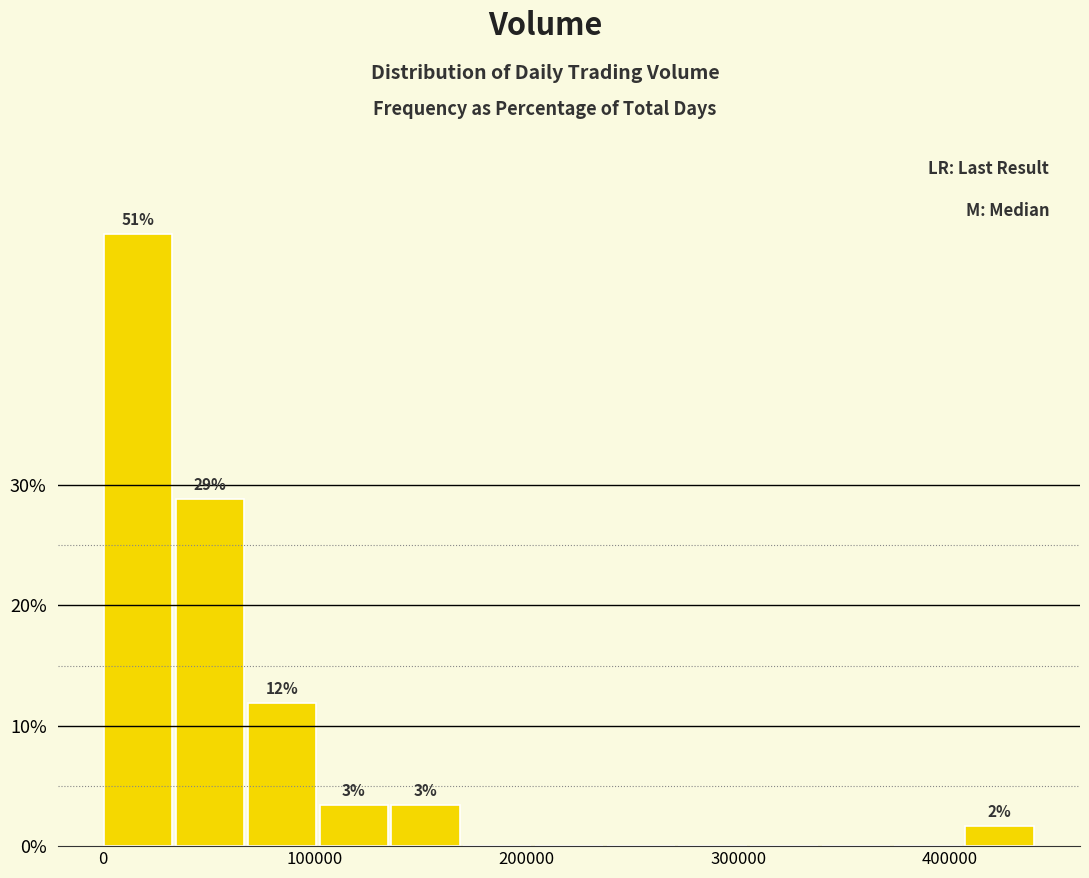

Around what value on the x-axis is the tallest bar? Give the approximate position of its centre, as read against the axis.

20000